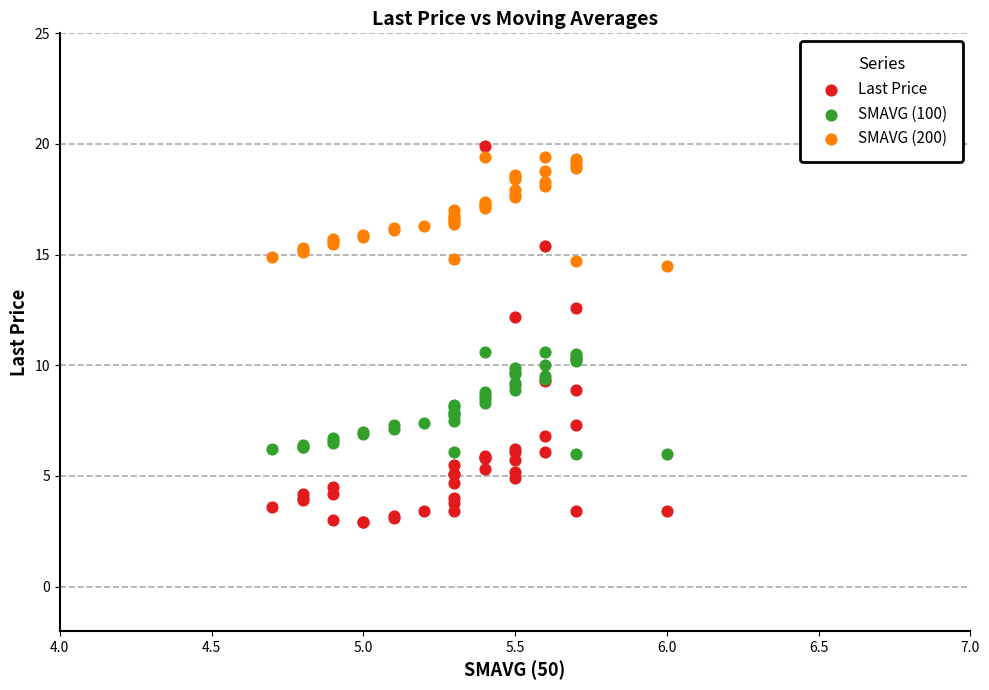

What are all the series names shown in the legend?

Last Price, SMAVG (100), SMAVG (200)